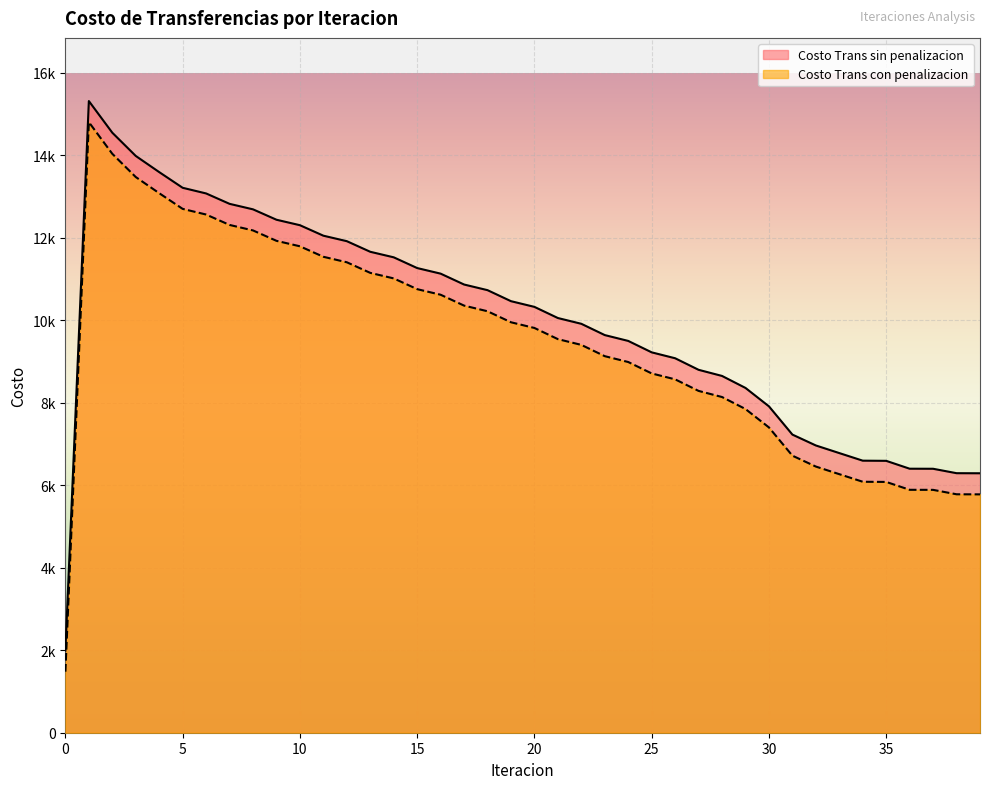

Is it true that Costo Trans sin penalizacion equals 3129.7 at 33?

False